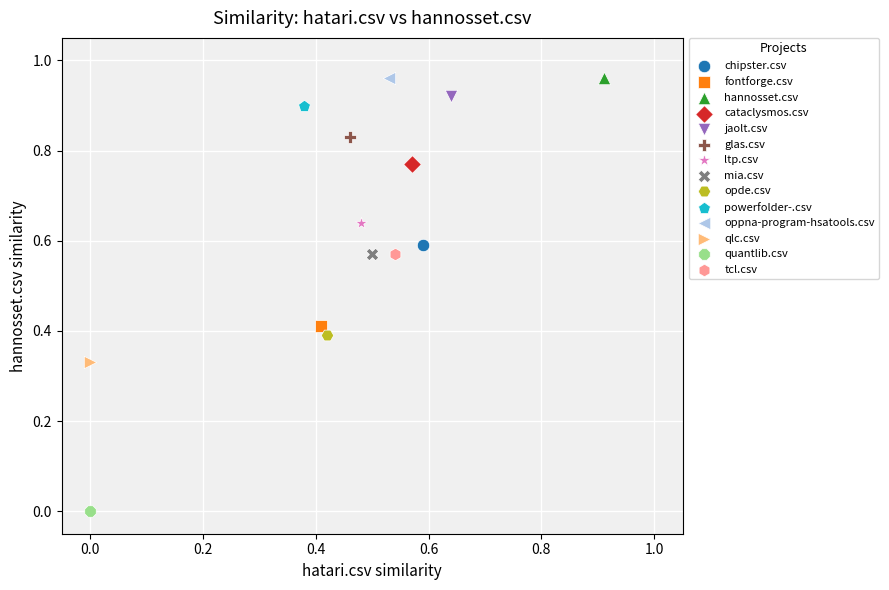

What are all the series names shown in the legend?

chipster.csv, fontforge.csv, hannosset.csv, cataclysmos.csv, jaolt.csv, glas.csv, ltp.csv, mia.csv, opde.csv, powerfolder-.csv, oppna-program-hsatools.csv, qlc.csv, quantlib.csv, tcl.csv